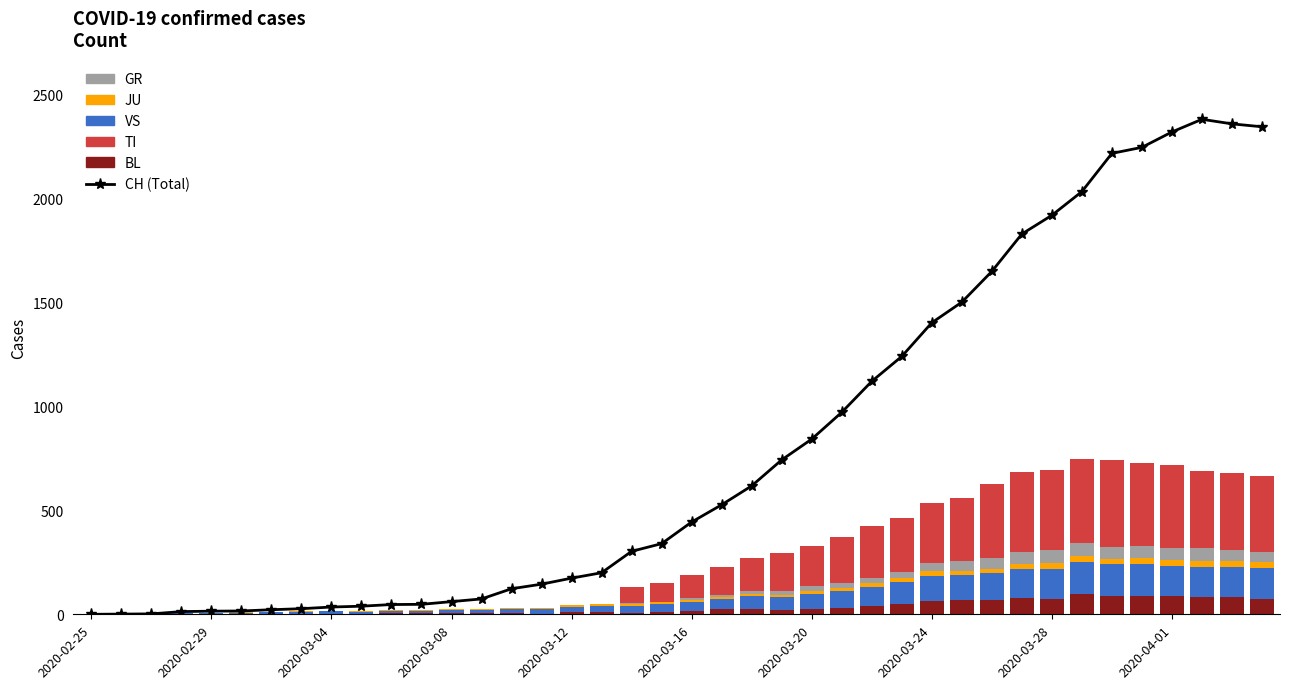

The value of GR at 30 is 89. True or false?

False